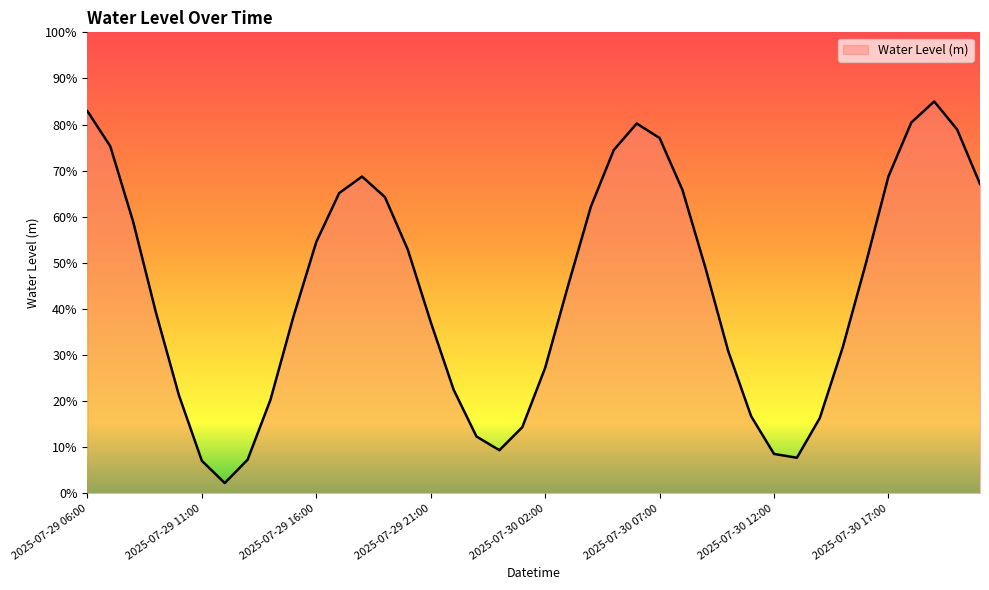

List the labels in order of value, smallest first.

2025-07-29 12:00, 2025-07-29 11:00, 2025-07-29 13:00, 2025-07-30 13:00, 2025-07-30 12:00, 2025-07-30 00:00, 2025-07-29 23:00, 2025-07-30 01:00, 2025-07-30 14:00, 2025-07-30 11:00, 2025-07-29 14:00, 2025-07-29 10:00, 2025-07-29 22:00, 2025-07-30 02:00, 2025-07-30 10:00, 2025-07-30 15:00, 2025-07-29 21:00, 2025-07-29 15:00, 2025-07-29 09:00, 2025-07-30 03:00, 2025-07-30 09:00, 2025-07-30 16:00, 2025-07-29 20:00, 2025-07-29 16:00, 2025-07-29 08:00, 2025-07-30 04:00, 2025-07-29 19:00, 2025-07-29 17:00, 2025-07-30 08:00, 2025-07-30 21:00, 2025-07-29 18:00, 2025-07-30 17:00, 2025-07-30 05:00, 2025-07-29 07:00, 2025-07-30 07:00, 2025-07-30 20:00, 2025-07-30 06:00, 2025-07-30 18:00, 2025-07-29 06:00, 2025-07-30 19:00